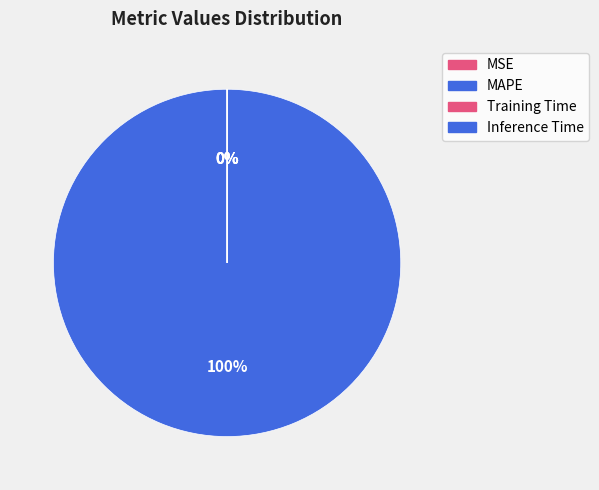

Which category has the smallest portion of the pie?

Inference Time